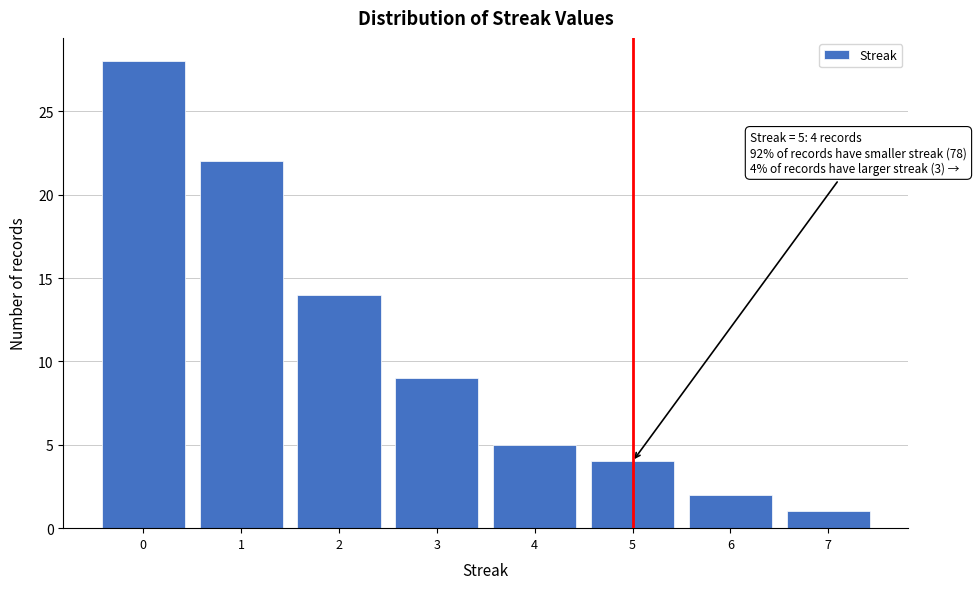

Reading left to right, transcribe all the data shown in this chart.

0=28	1=22	2=14	3=9	4=5	5=4	6=2	7=1